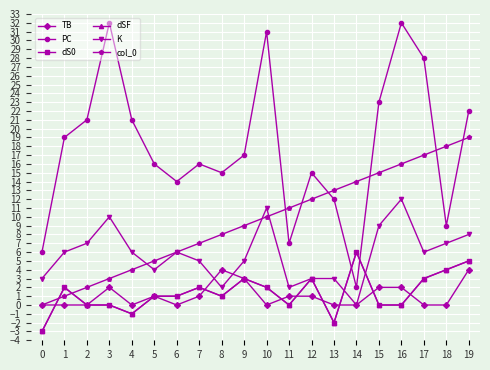

What is the value of the dSF point at the 2nd from the left?

2